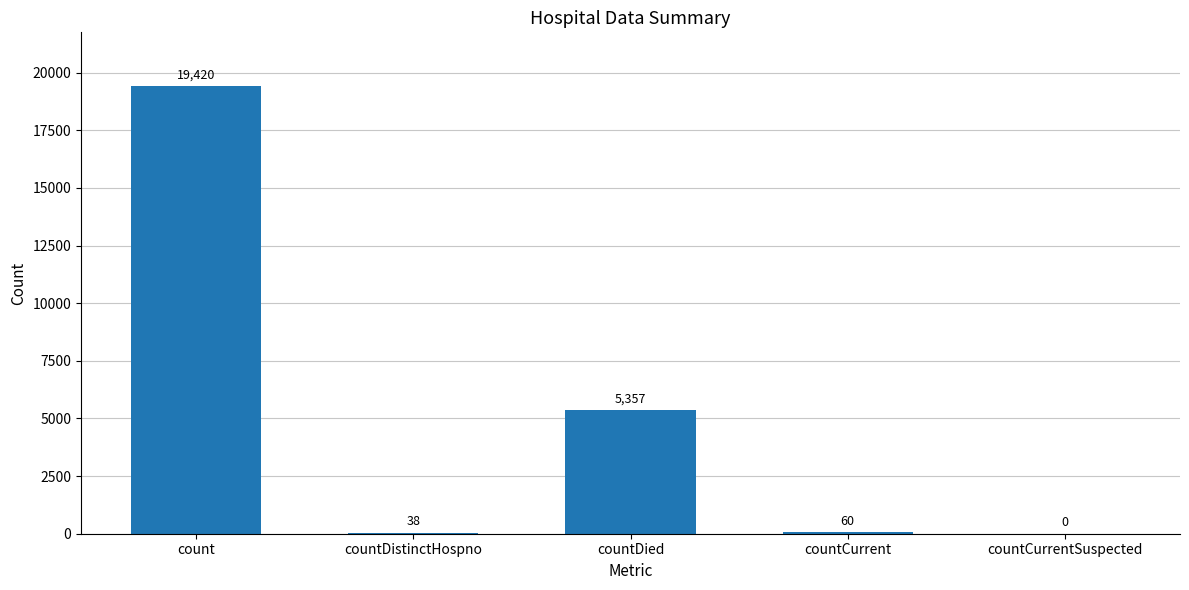

Read the value at countDistinctHospno, to the nearest 10.

40